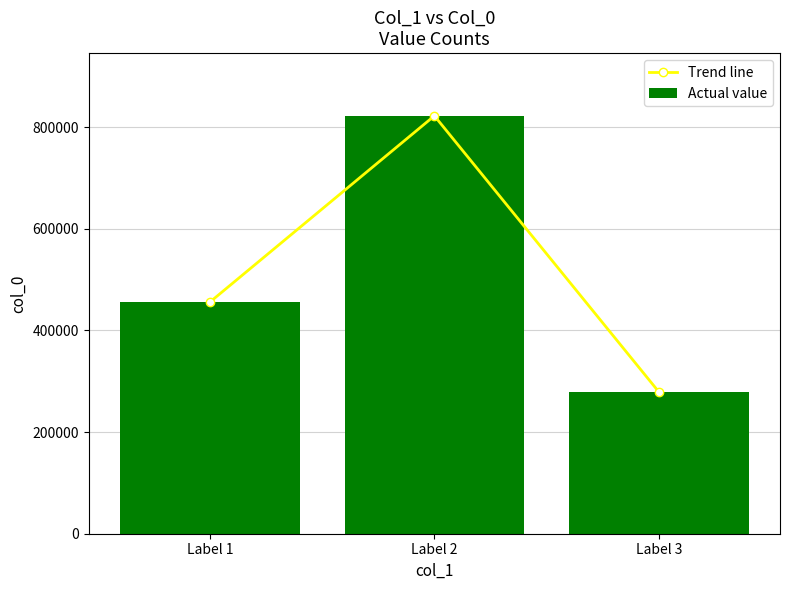

Is the value of Actual value at Label 2 greater than the value of Trend line at Label 1?

Yes